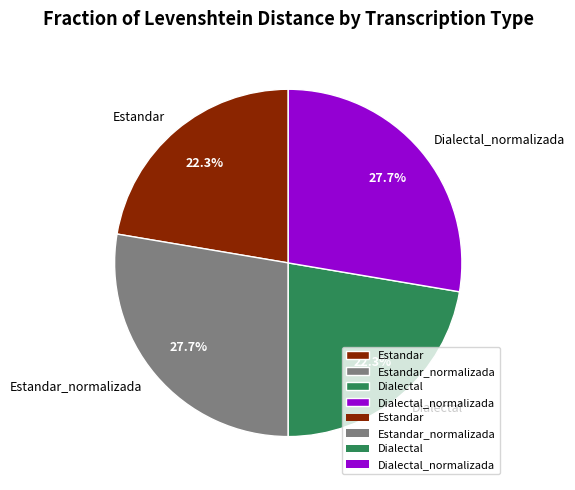

To the nearest percent, what is the difference between the Dialectal and Estandar_normalizada slice percentages?

5%